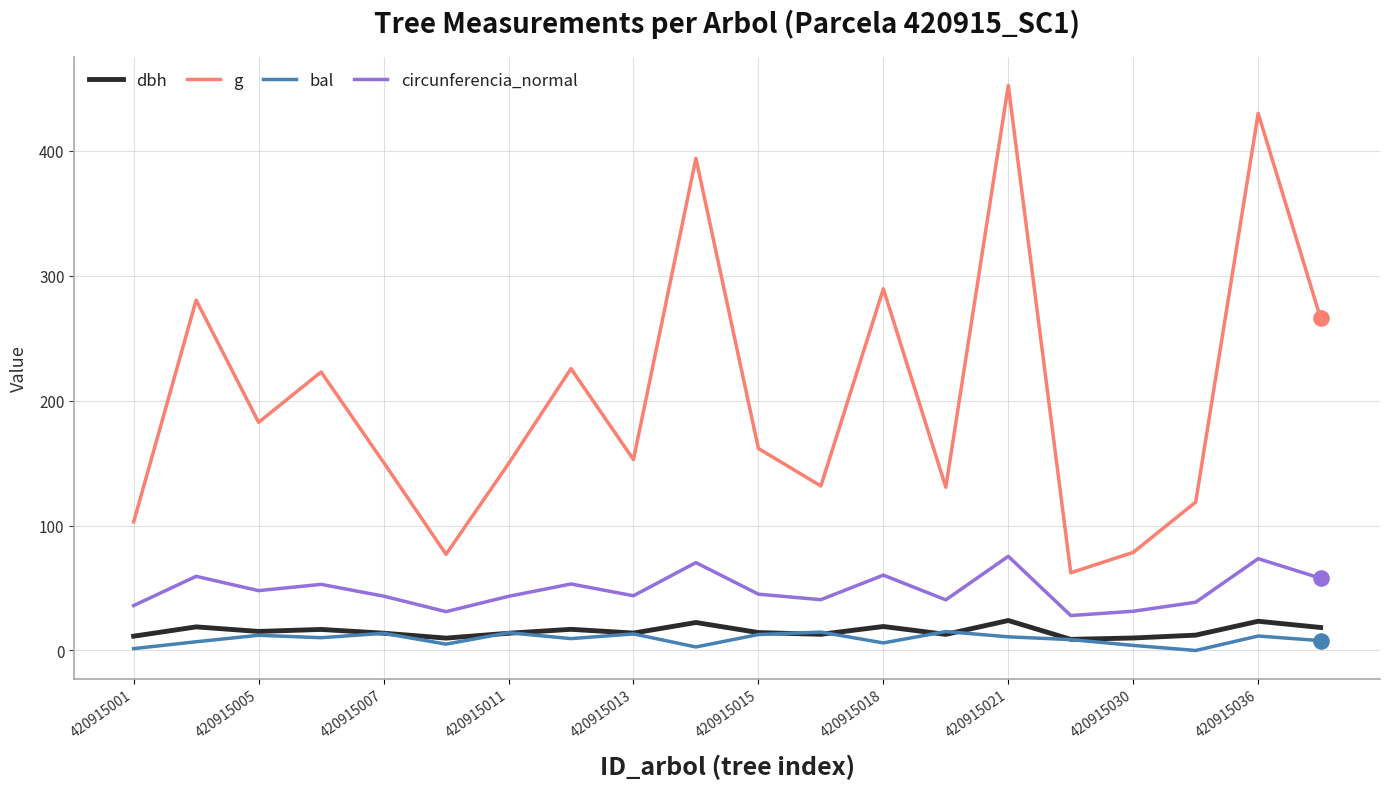

True or false: g and circunferencia_normal intersect in this chart.

False